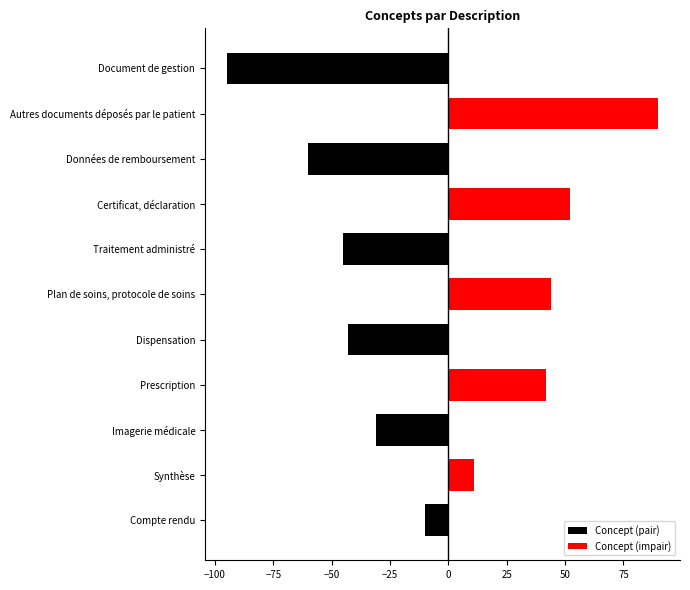

What are all the series names shown in the legend?

Concept (pair), Concept (impair)